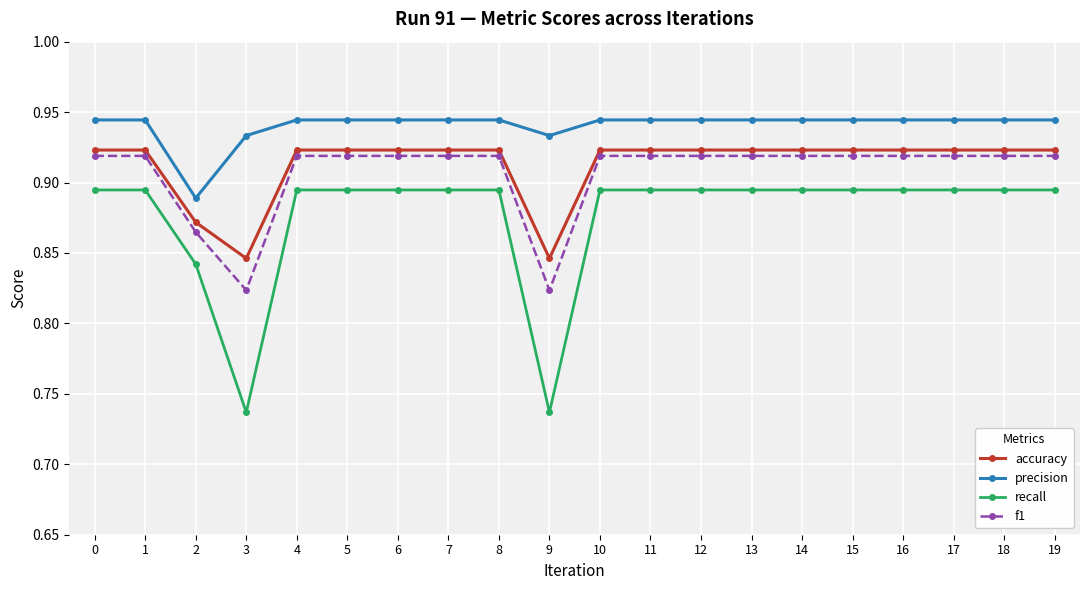

At which category does recall reach its first local valley?

3